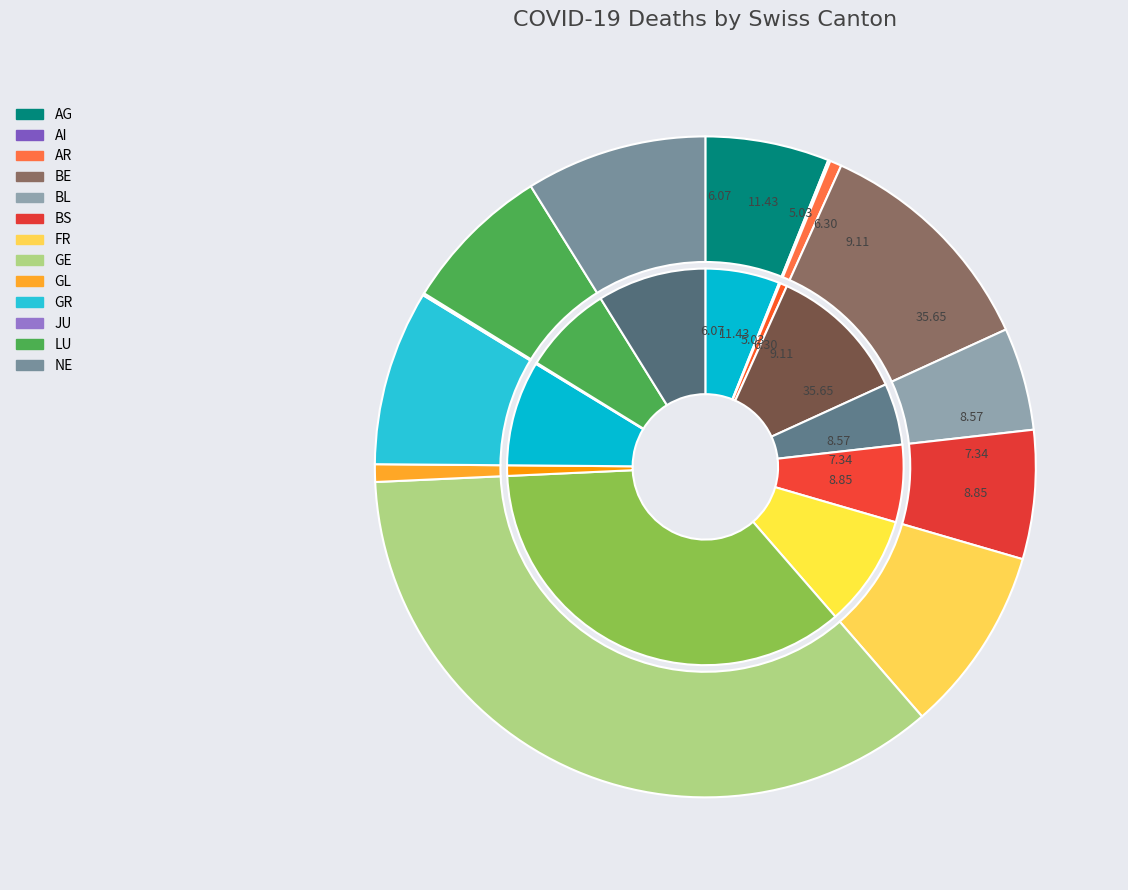

Count the number of slices in the pie.

13